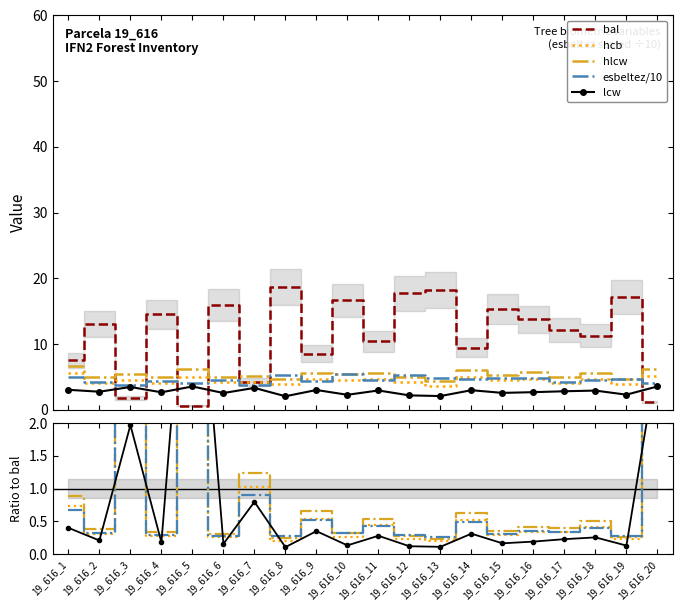

What is the lowest value of the hcb series?

3.6